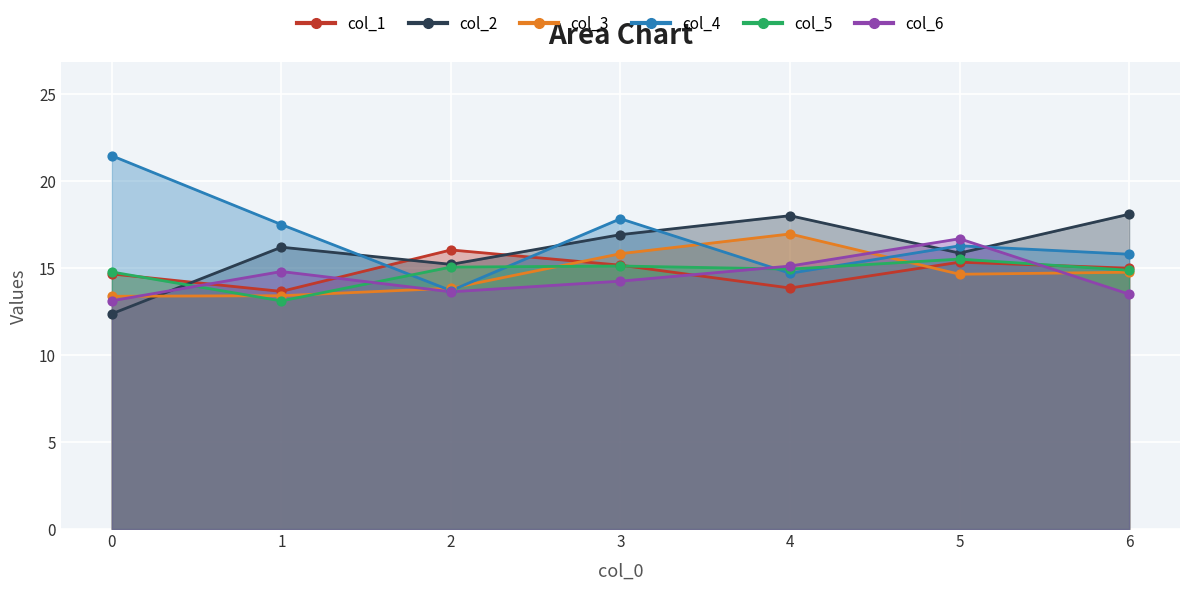

At which category is the sum across all series the highest?

3